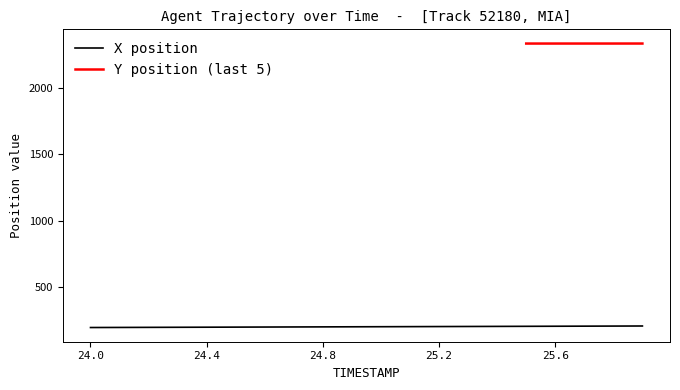

What is the smallest value displayed?

193.8